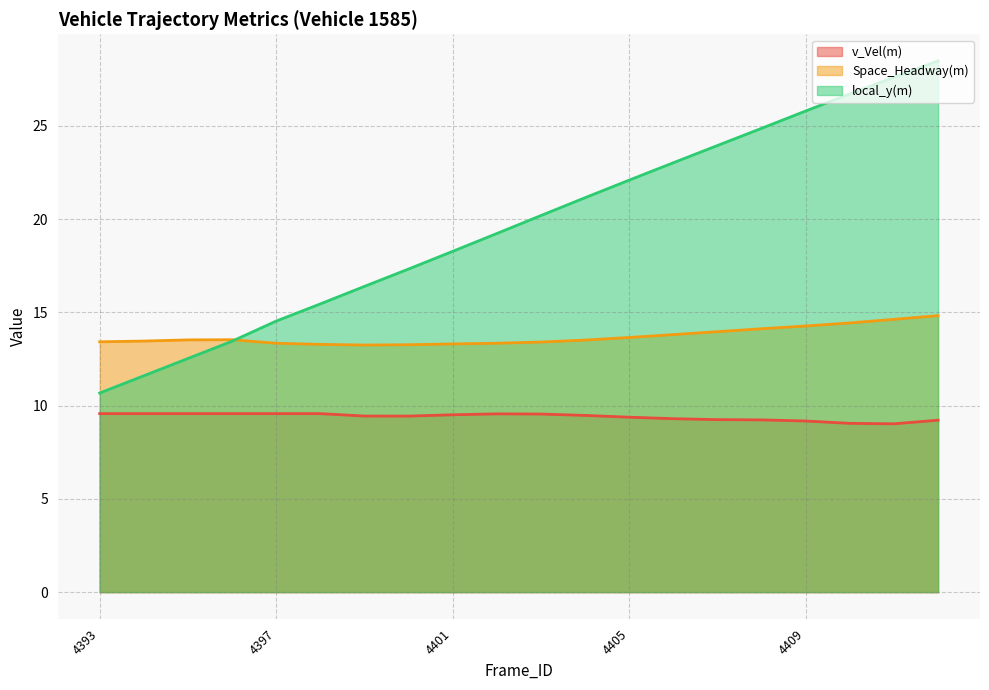

List the series in order of their overall mean, highest first.

local_y(m), Space_Headway(m), v_Vel(m)